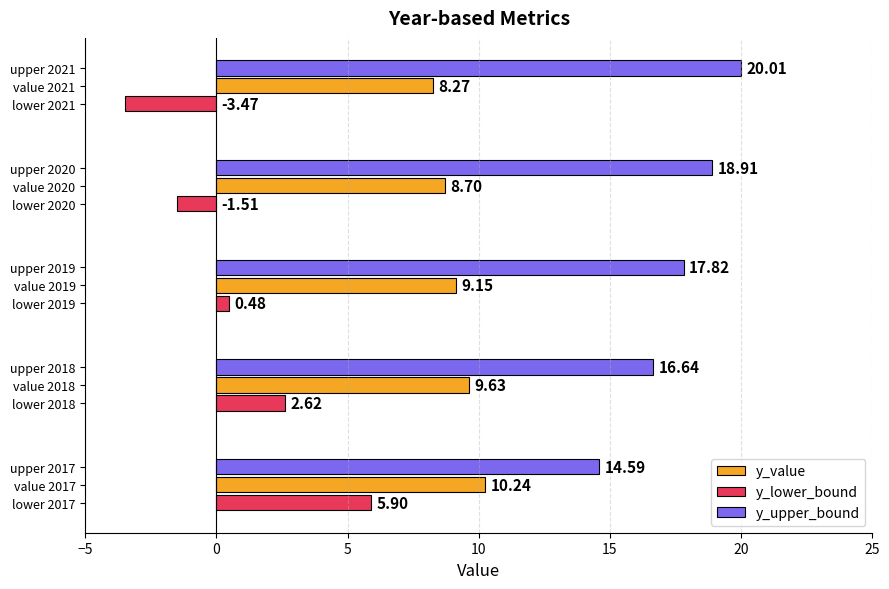

Which series has the widest spread of values?

y_lower_bound